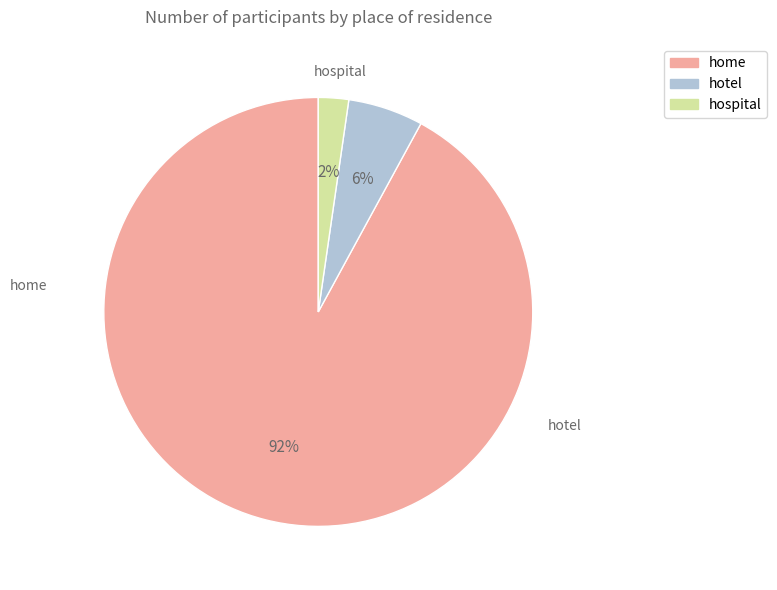

To the nearest percent, what is the difference between the hotel and home slice percentages?

86%